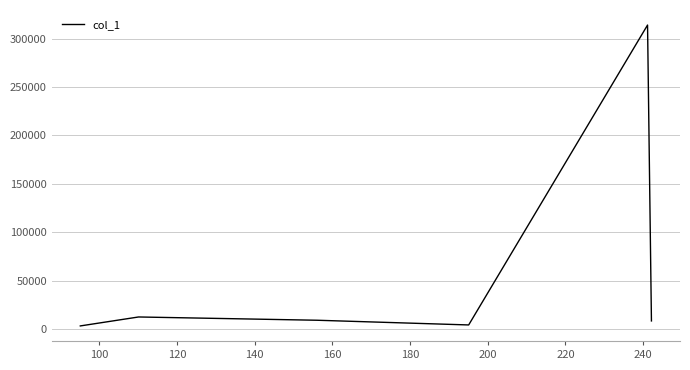

How many interior local valleys (lower than both neighbors) does the data have?

1